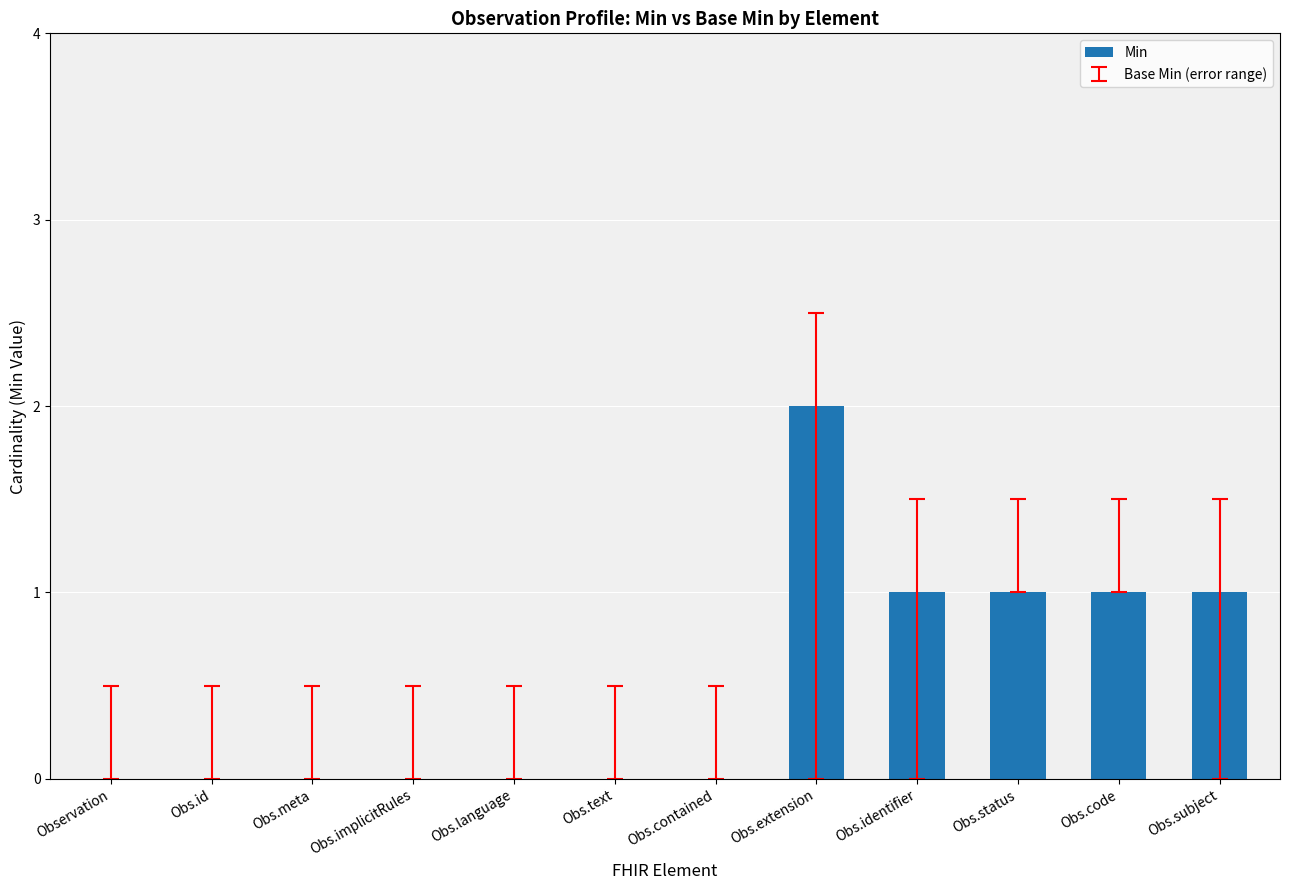

What is the change in value from Obs.id to Obs.subject?

+1